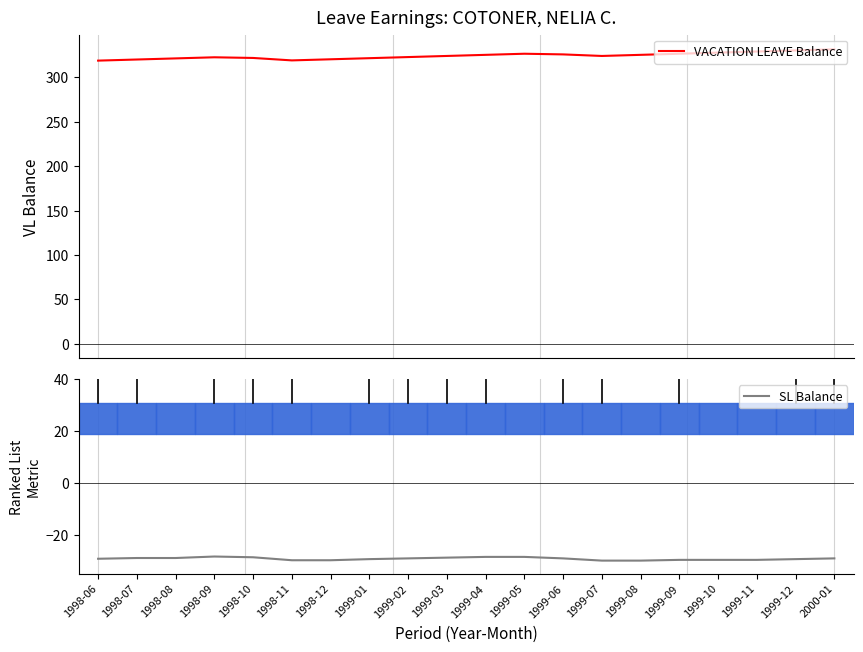

True or false: SL Balance has more than 2 points higher than both neighbors.

False